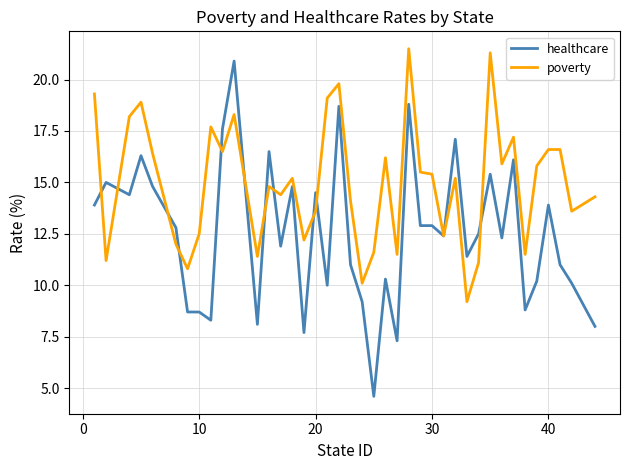

What is the maximum value shown in the chart?

21.5